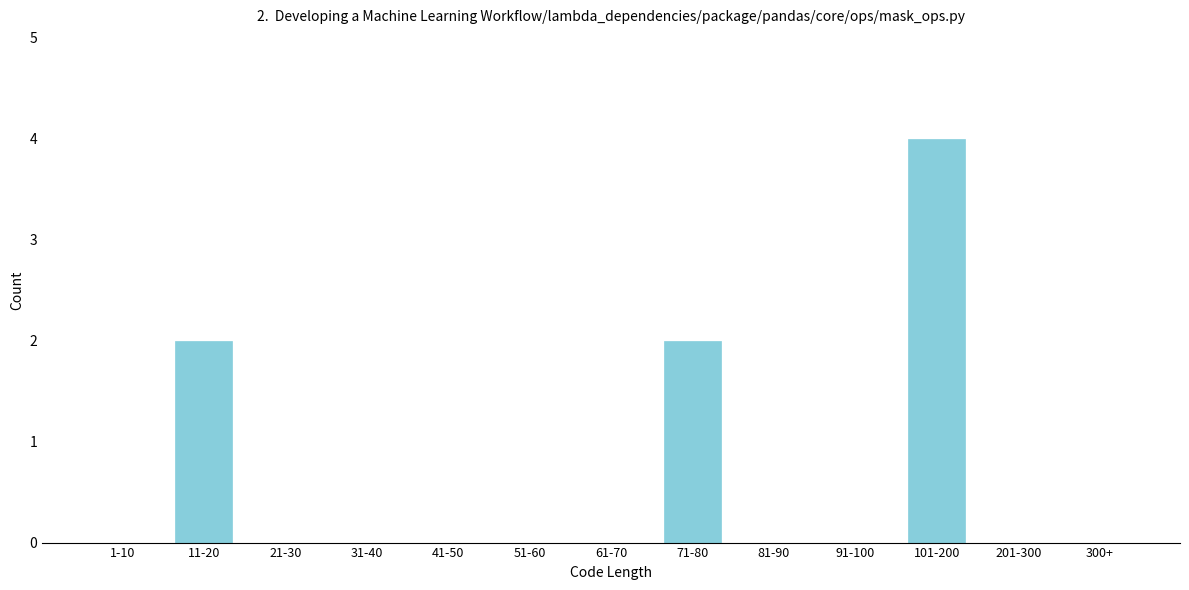

Reading right to left, extract all data points from this chart.

300+=0	201-300=0	101-200=4	91-100=0	81-90=0	71-80=2	61-70=0	51-60=0	41-50=0	31-40=0	21-30=0	11-20=2	1-10=0